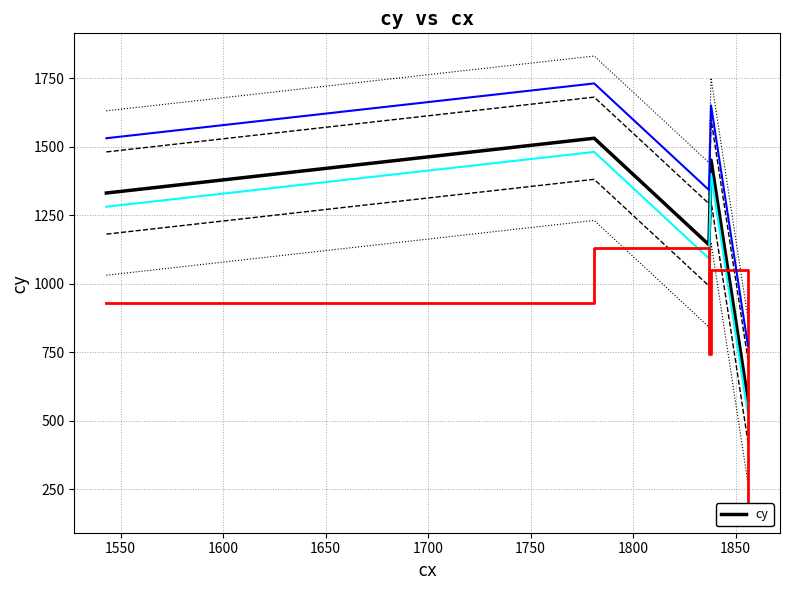

Where does the data first go above 1332?

1550